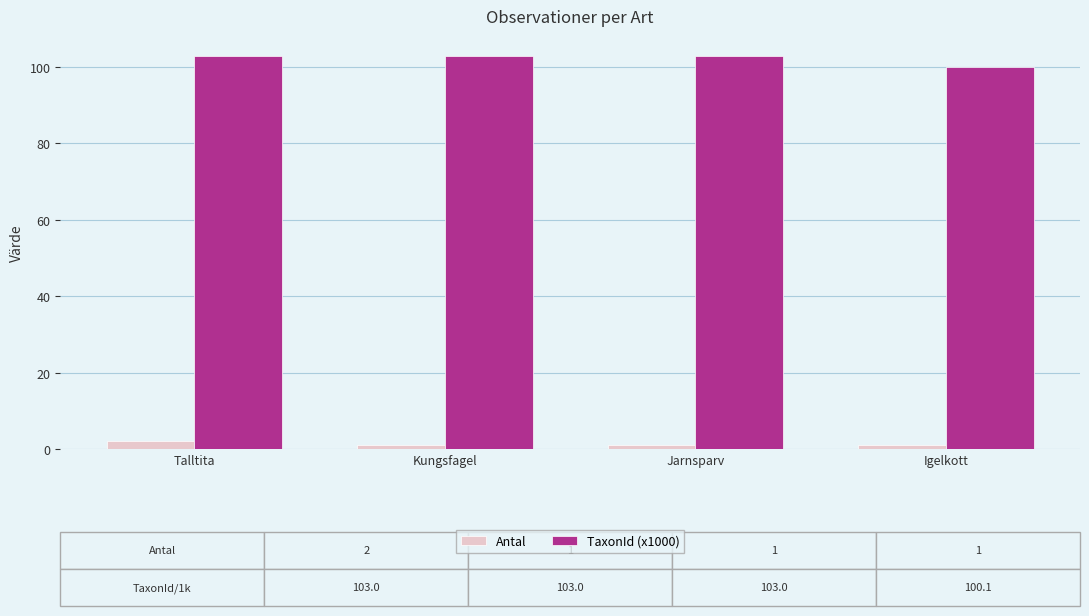

How many data points does each series have?

4